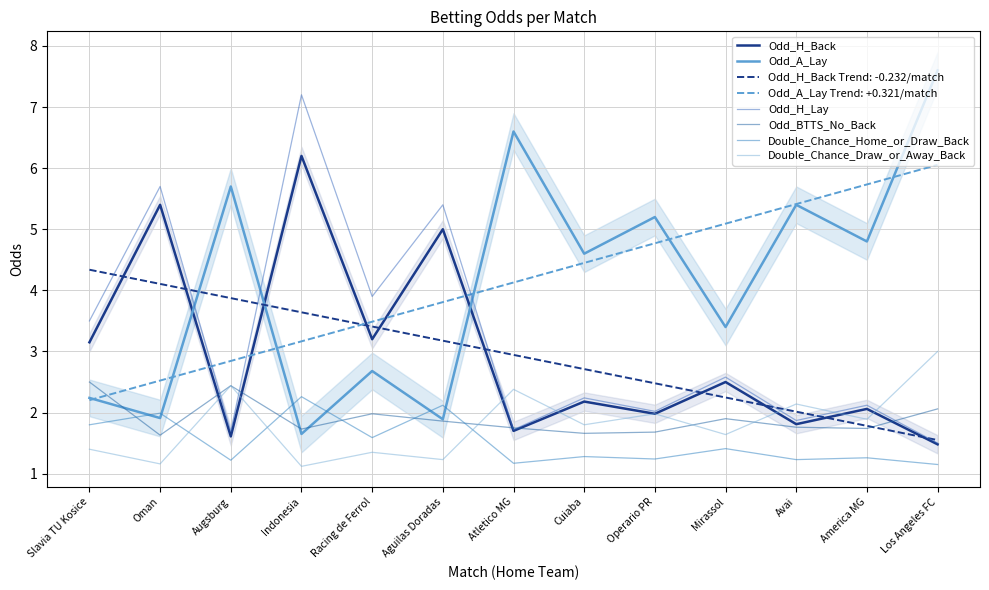

What is the minimum value shown in the chart?

1.1